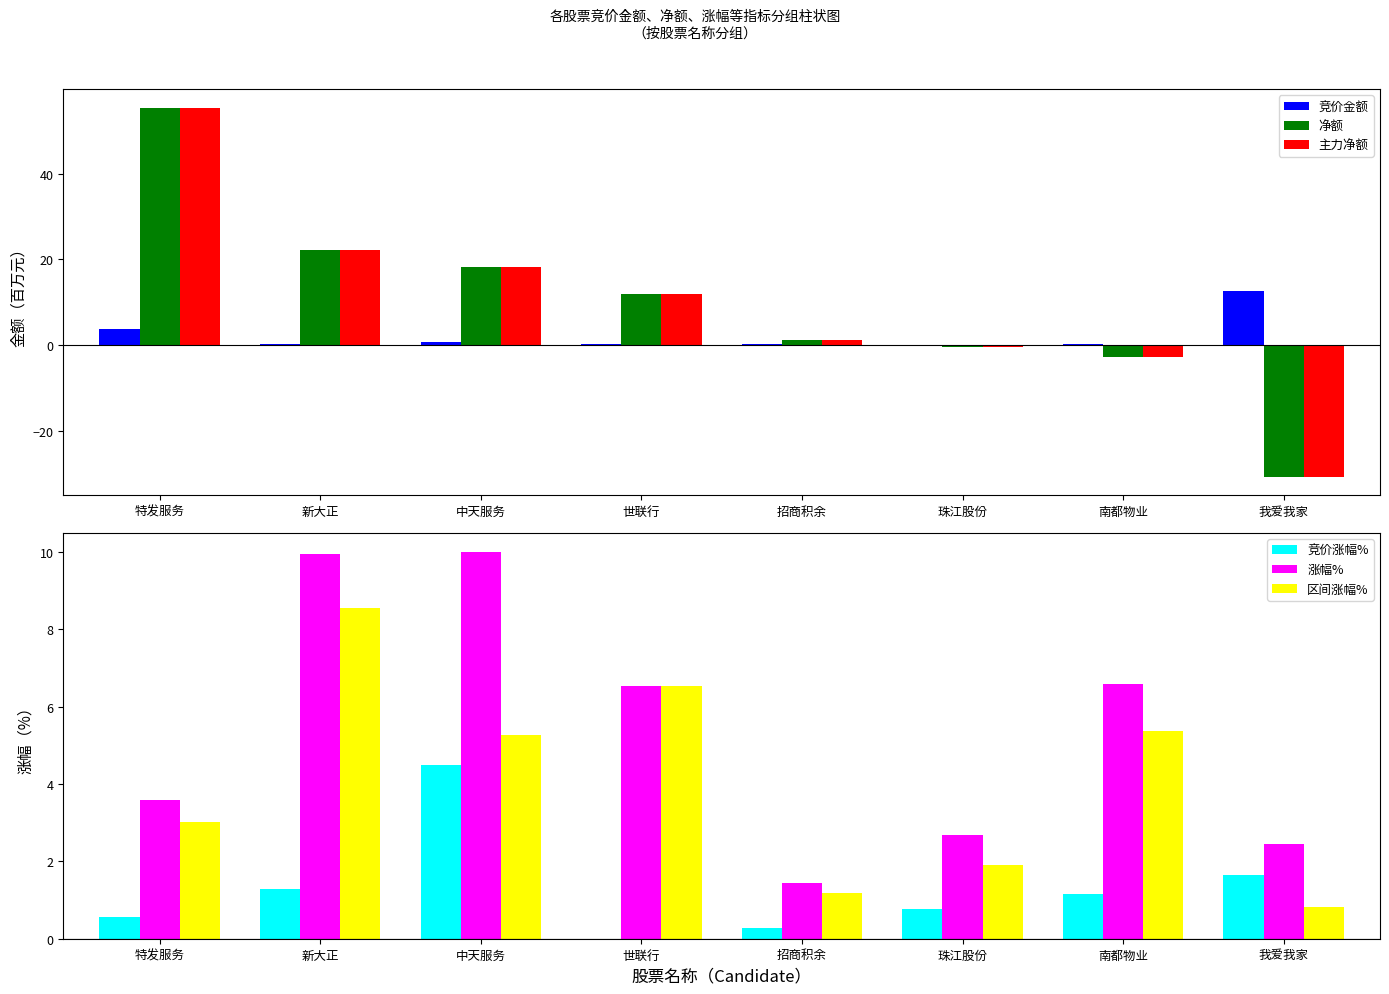

At how many categories does at least one series exceed -16?

8